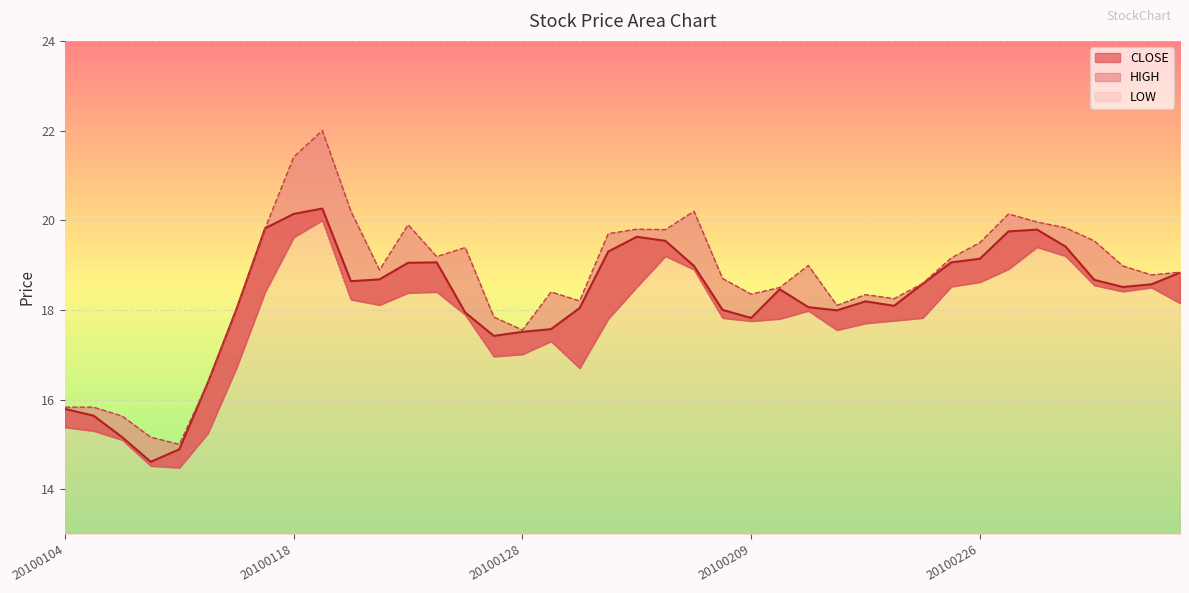

What is the difference between the maximum and minimum values in the CLOSE series?

5.7